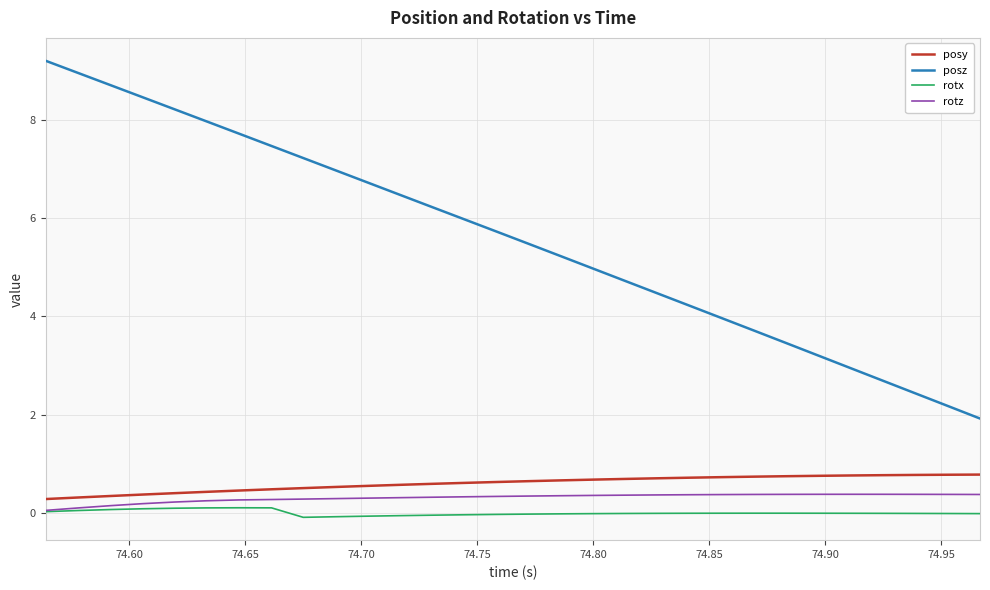

What is the maximum value shown in the chart?

9.2